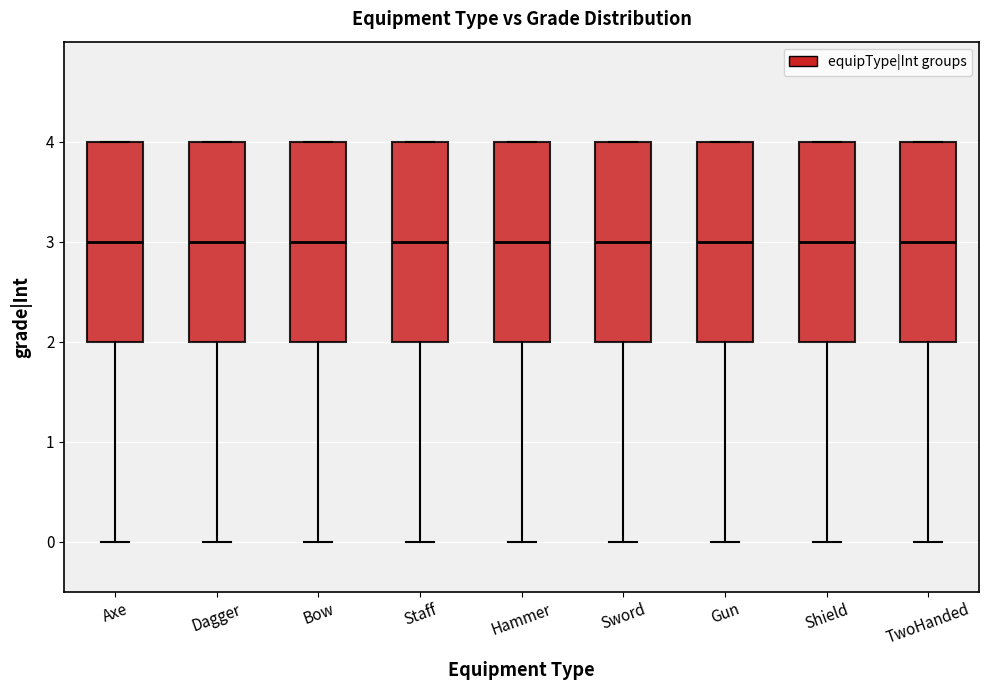

Reading left to right, read every box against the y-axis: the position of its median line, the range the box covers, and the ends of its whiskers. The values are not printed on the chart, so give them approximately, as read against the axis.

Axe: median 3, box 2 to 4, whiskers 0 to 4
Dagger: median 3, box 2 to 4, whiskers 0 to 4
Bow: median 3, box 2 to 4, whiskers 0 to 4
Staff: median 3, box 2 to 4, whiskers 0 to 4
Hammer: median 3, box 2 to 4, whiskers 0 to 4
Sword: median 3, box 2 to 4, whiskers 0 to 4
Gun: median 3, box 2 to 4, whiskers 0 to 4
Shield: median 3, box 2 to 4, whiskers 0 to 4
TwoHanded: median 3, box 2 to 4, whiskers 0 to 4